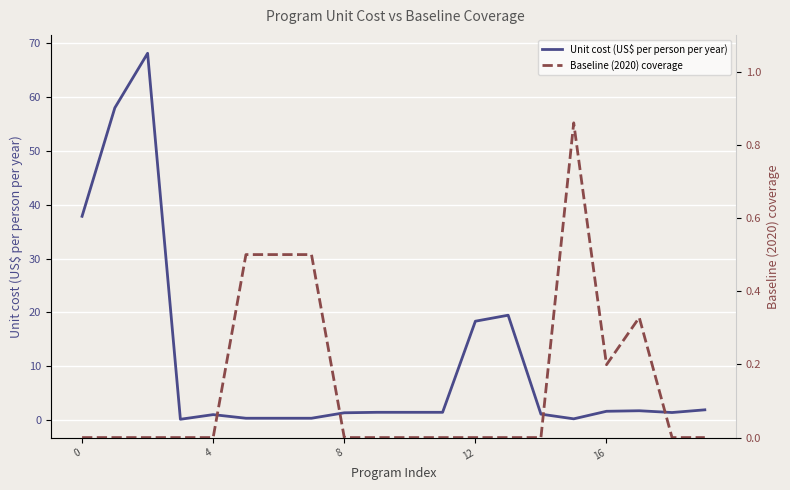

How many data points does each series have?

20